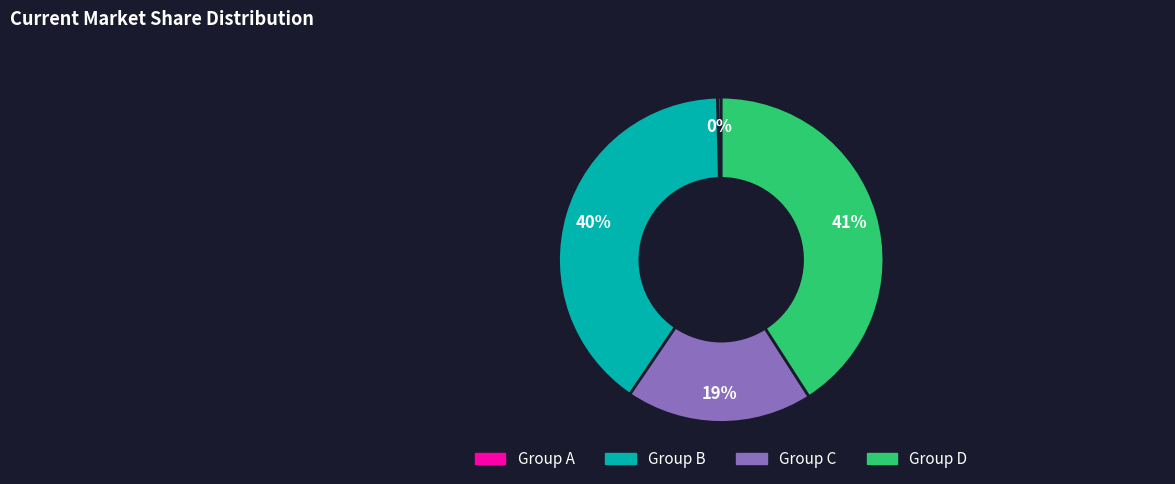

Do Group A and Group D together represent more than half of the pie?

No